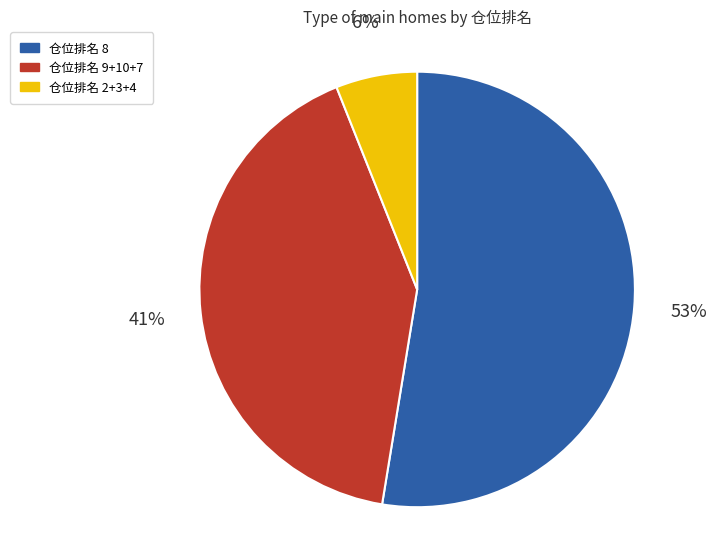

Approximately how many times larger is the value at 仓位排名 9+10+7 compared to 仓位排名 8?

0.8